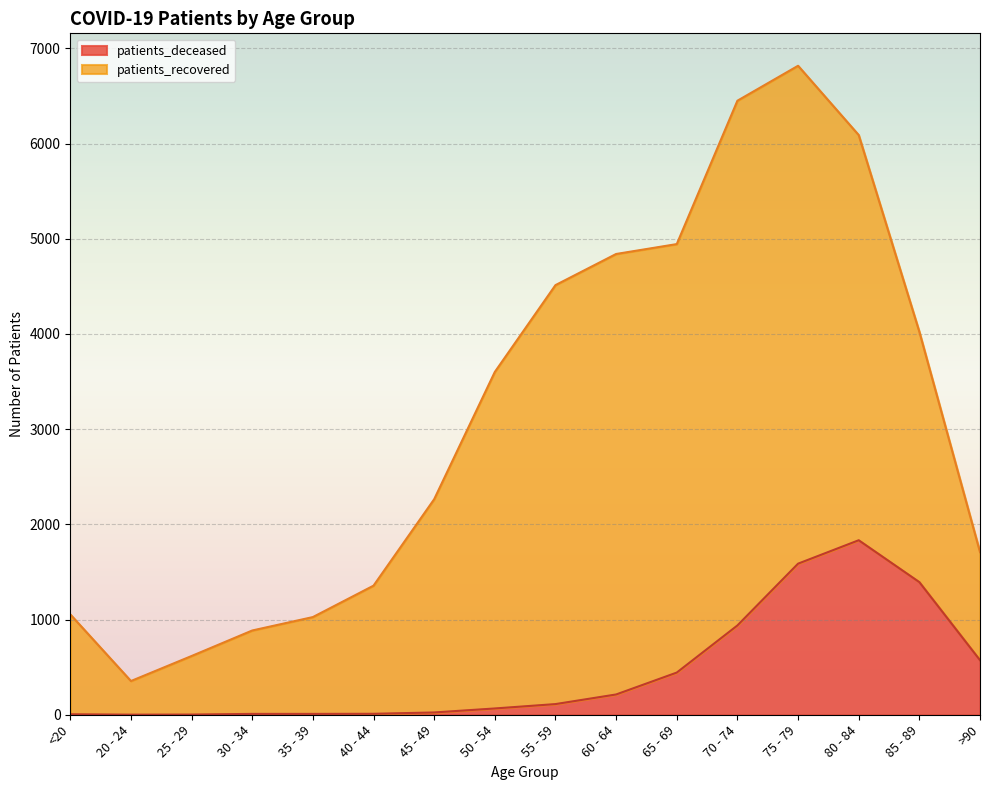

What is the value of the 3rd point from the left?

2